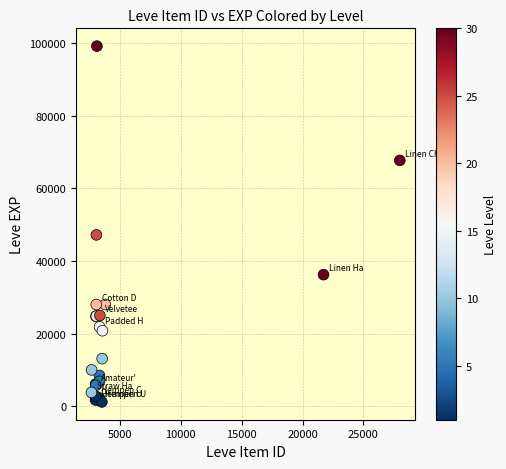

What Y value in the scatter plot is closest to 50190?

47200